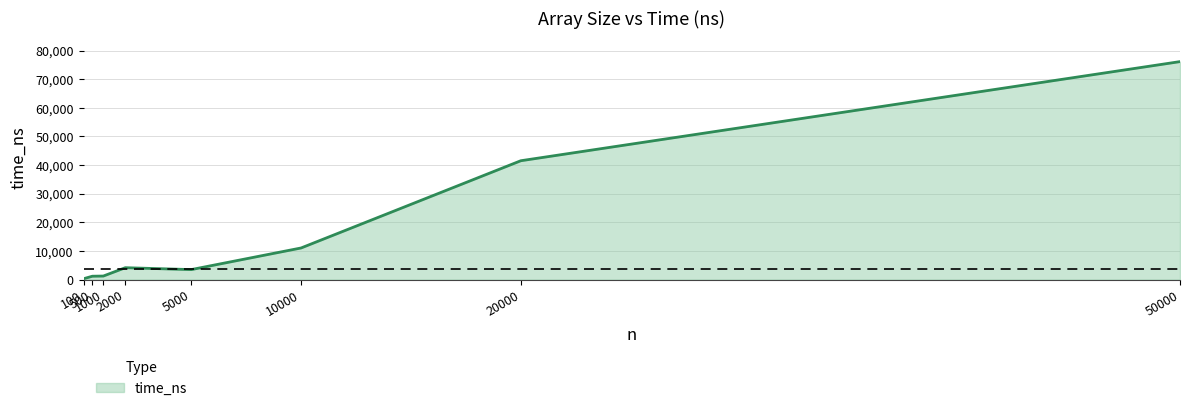

What is the sum of the values at 1000 and 5000?

4756